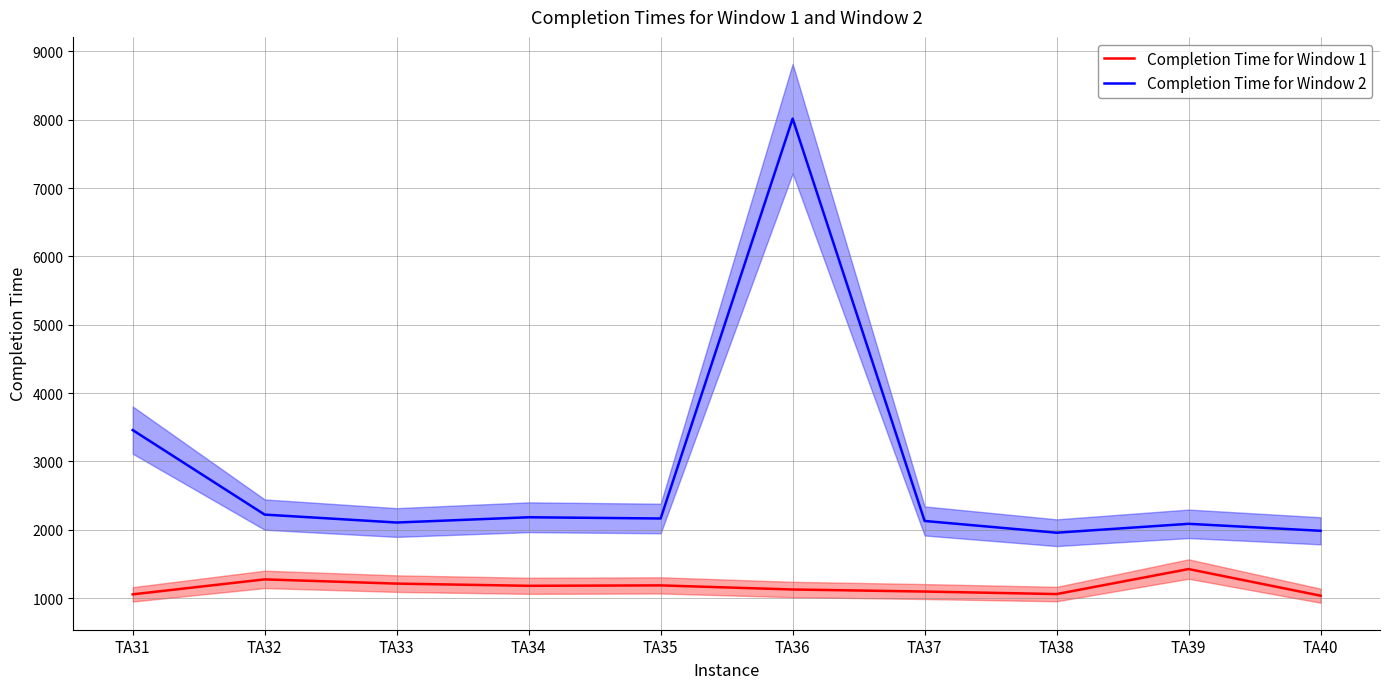

Rank the series by their average value, from lowest to highest.

Completion Time for Window 1, Completion Time for Window 2